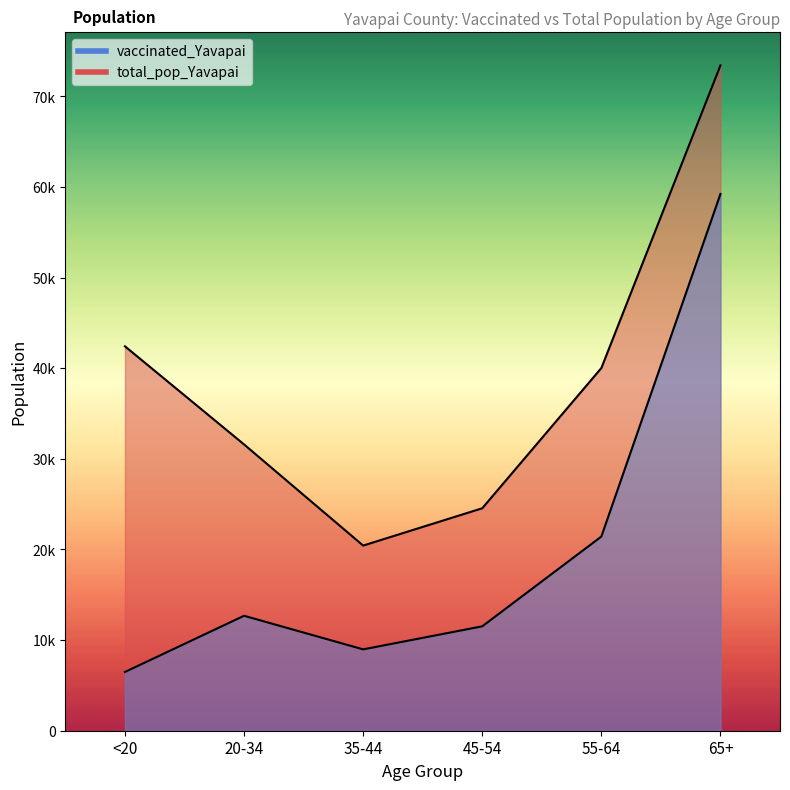

Read the vaccinated_Yavapai value at 45-54, to the nearest 10.

11520